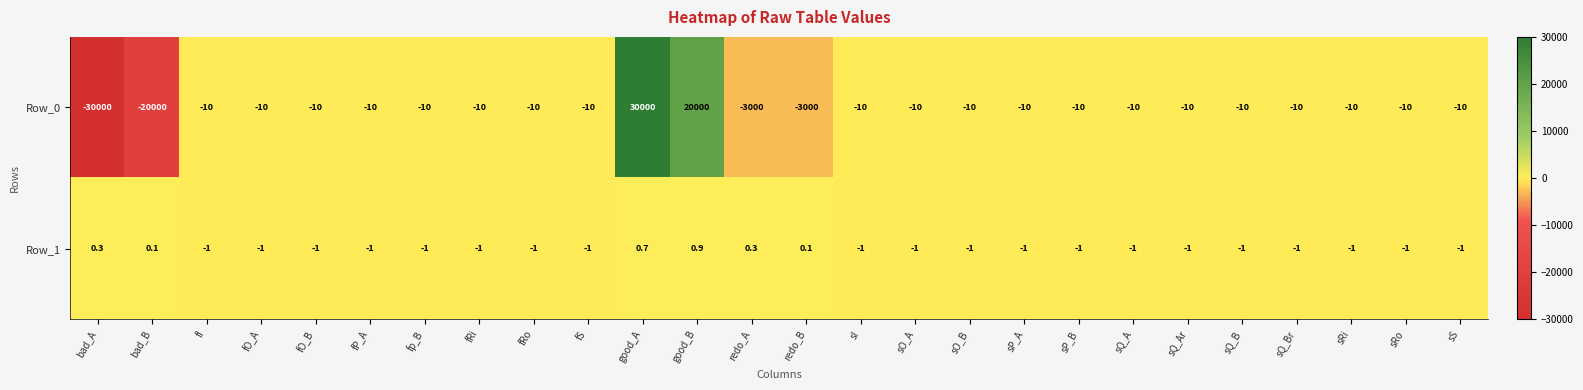

Rank the series by their maximum value, from lowest to highest.

Row_1, Row_0